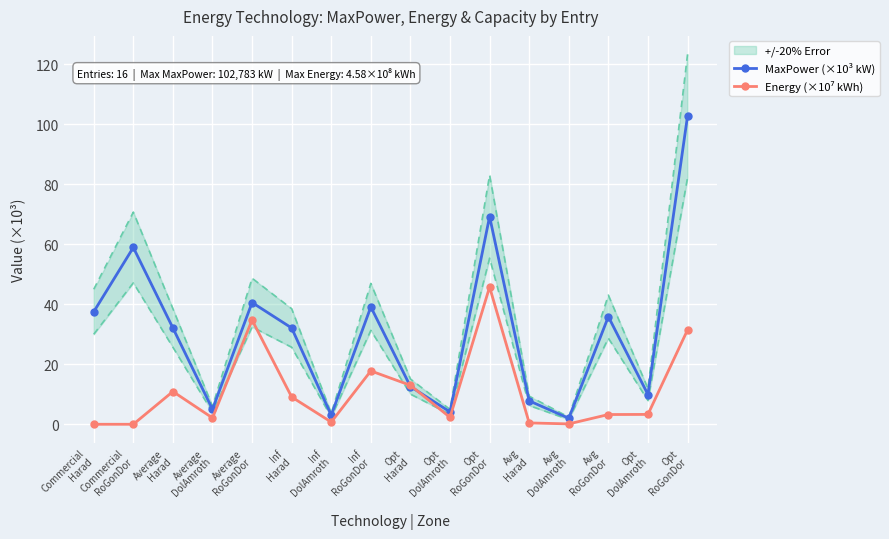

Which category has the lowest value across all series?

Commercial
Harad